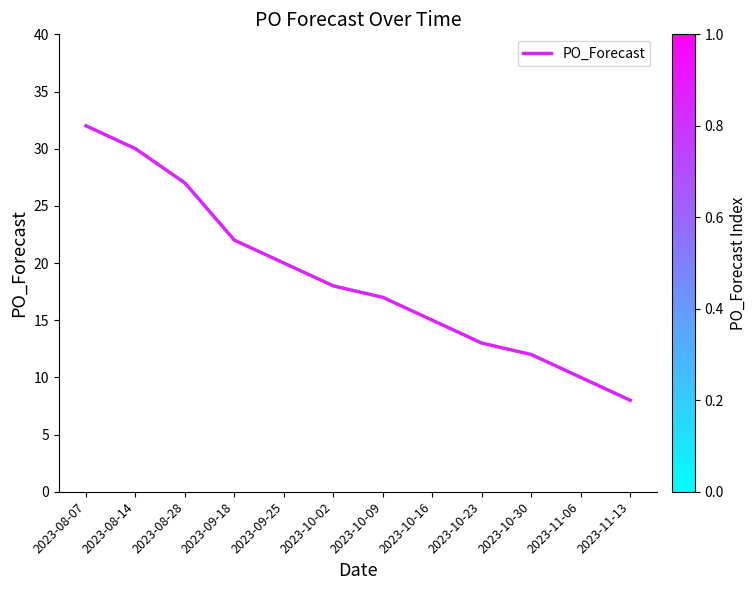

What is the ratio of the value at 2023-09-18 to the value at 2023-08-07?

0.7